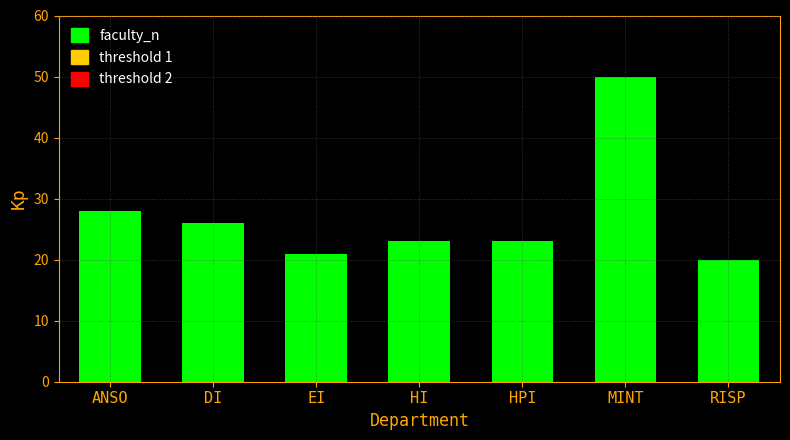

What is the sum of all values?

191